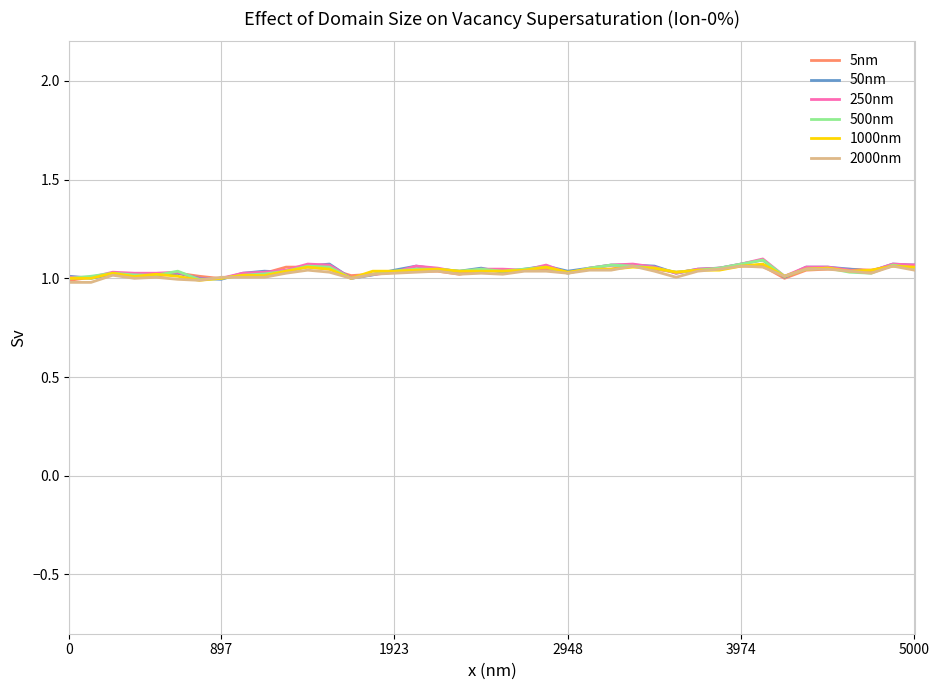

Does the chart have visible grid lines?

Yes